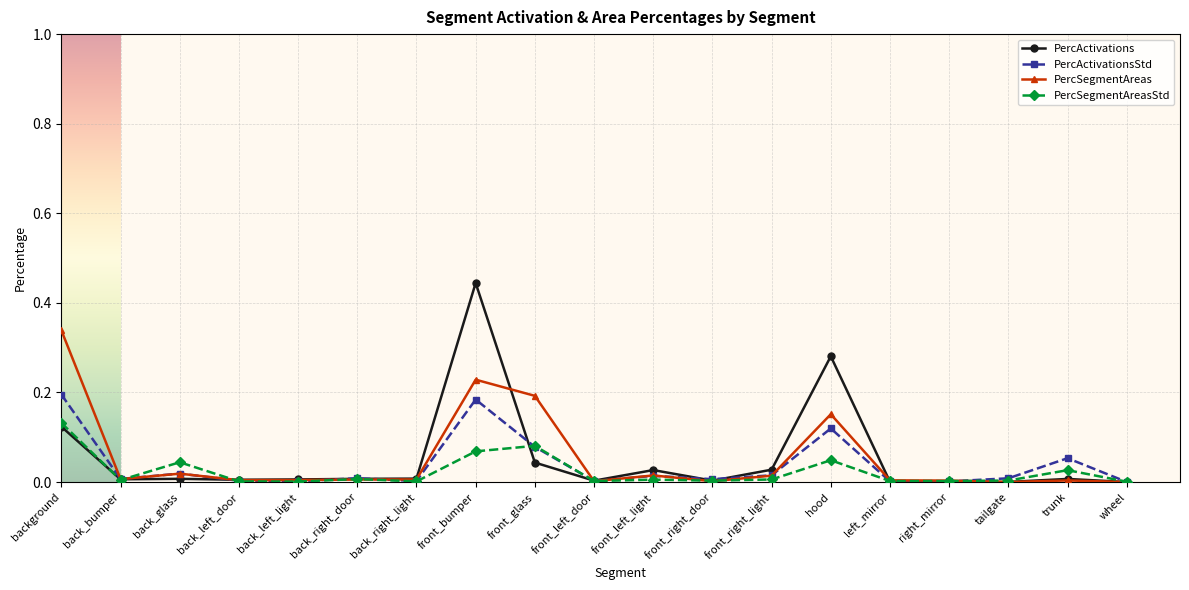

Which category has the highest value across all series?

front_bumper